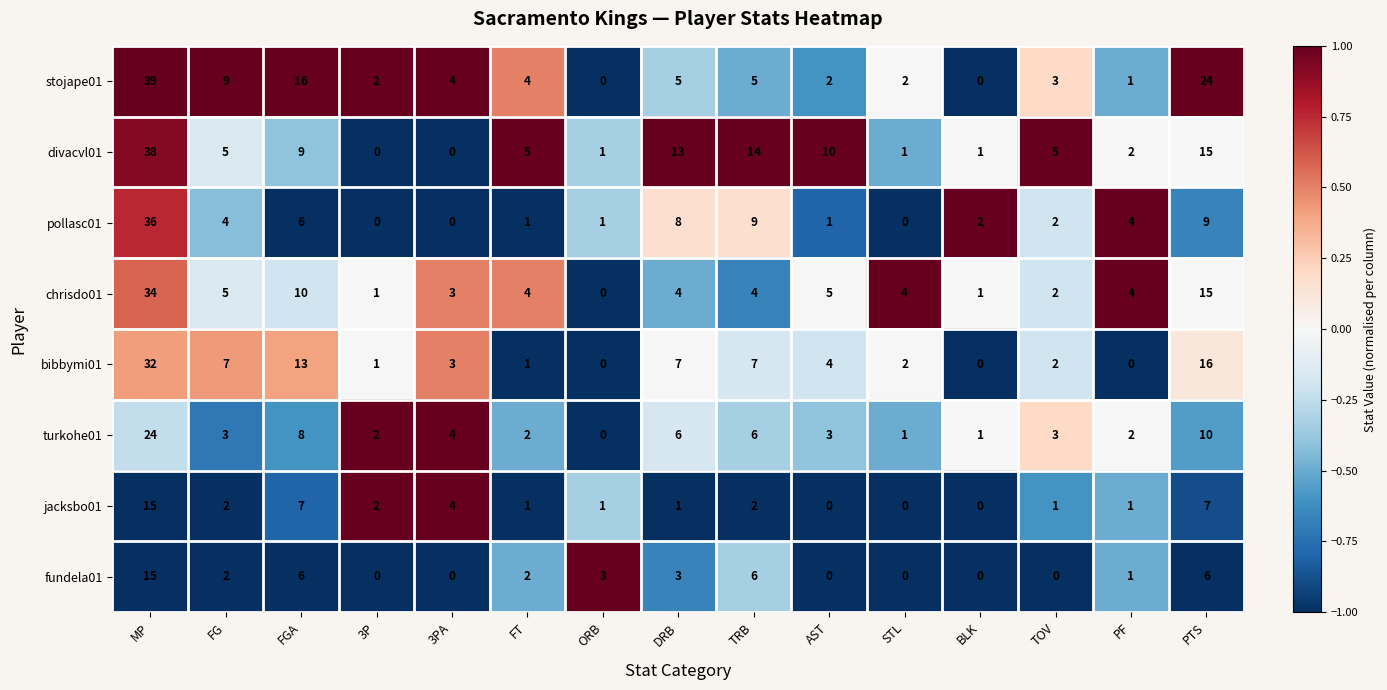

Where is chrisdo01 nearest to the value 17?

PTS